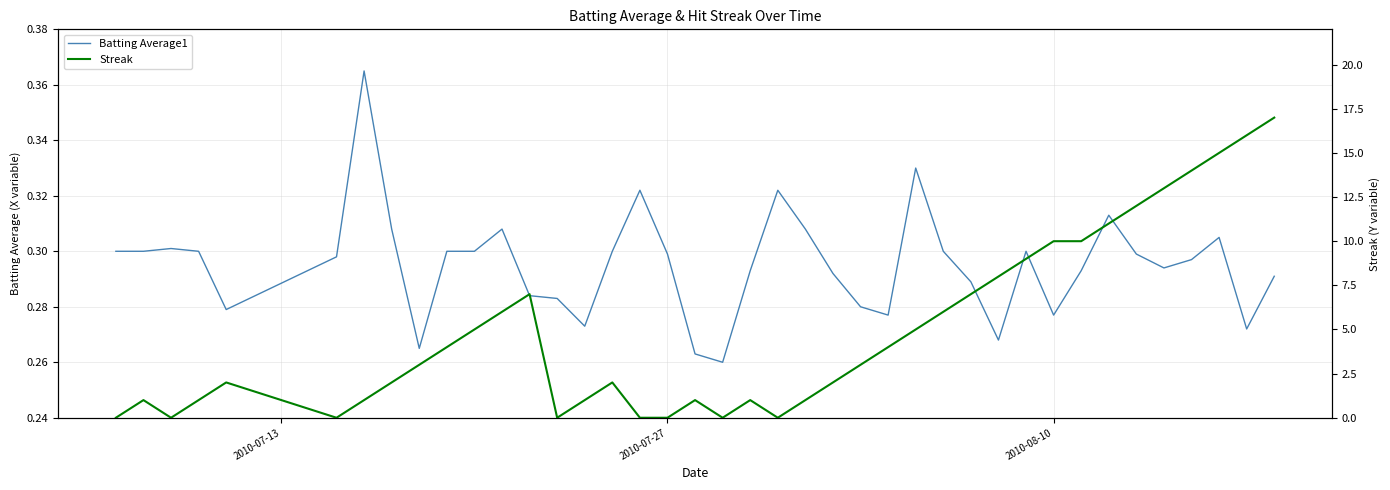

Which series has the largest total across all categories?

Streak